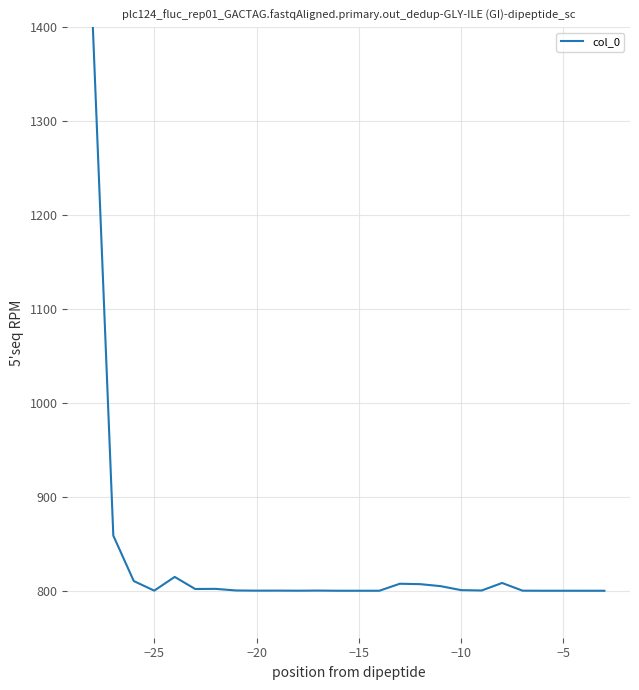

What is the difference between the maximum and minimum values?

600.0